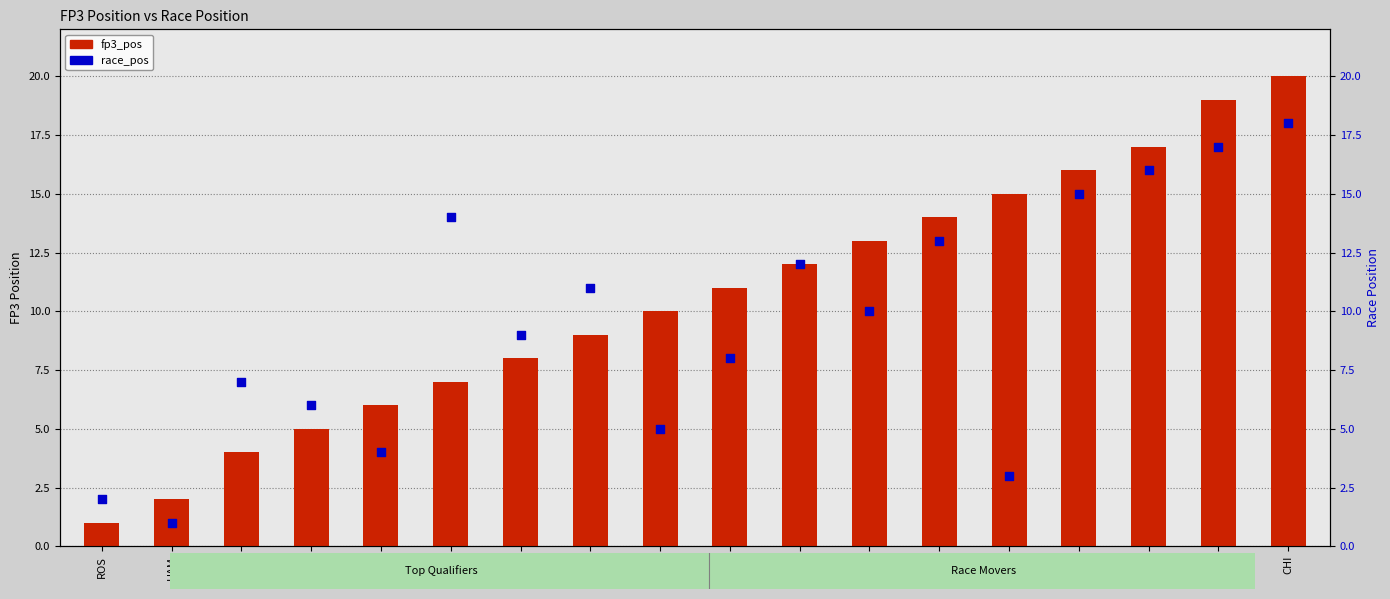

Which series has the widest spread of Y values?

fp3_pos